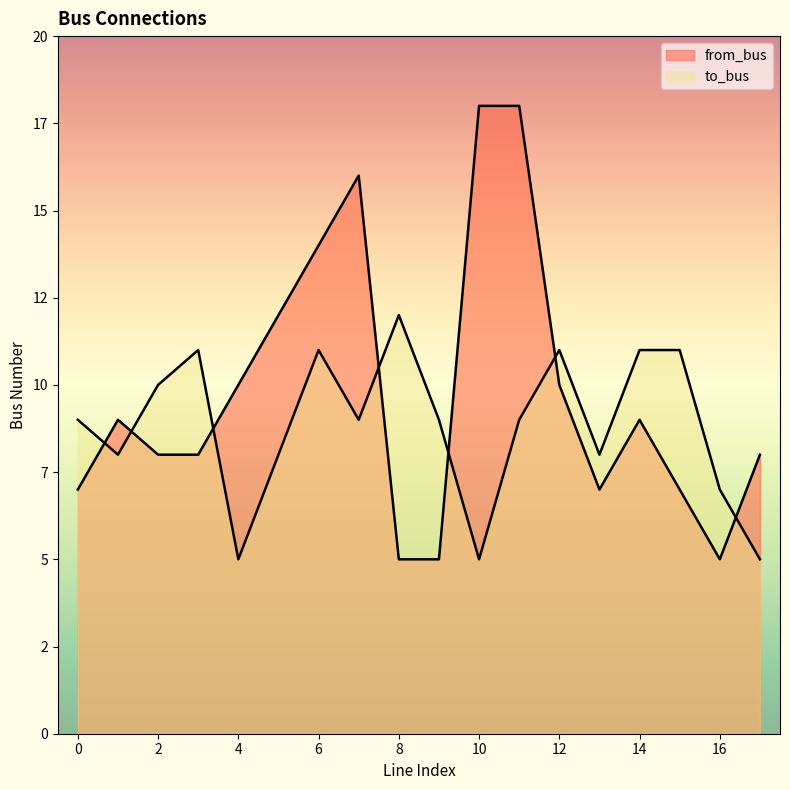

What is the difference between the maximum and minimum values in the from_bus series?

13